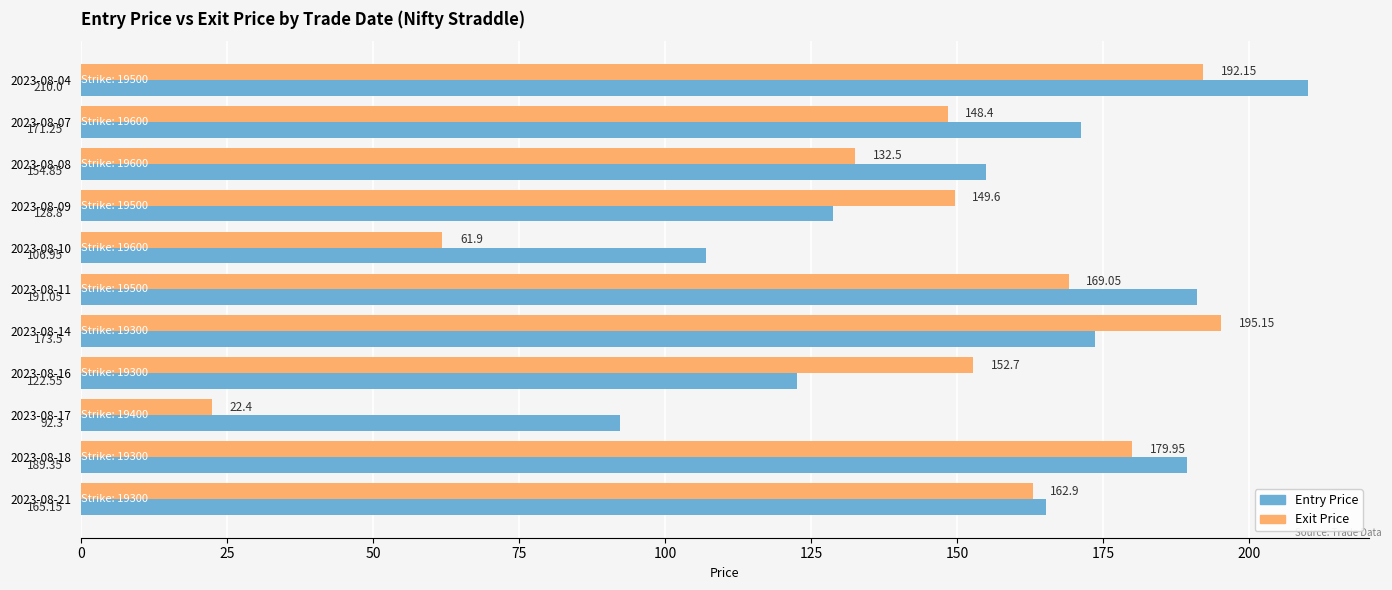

What is the minimum value shown in the chart?

22.4